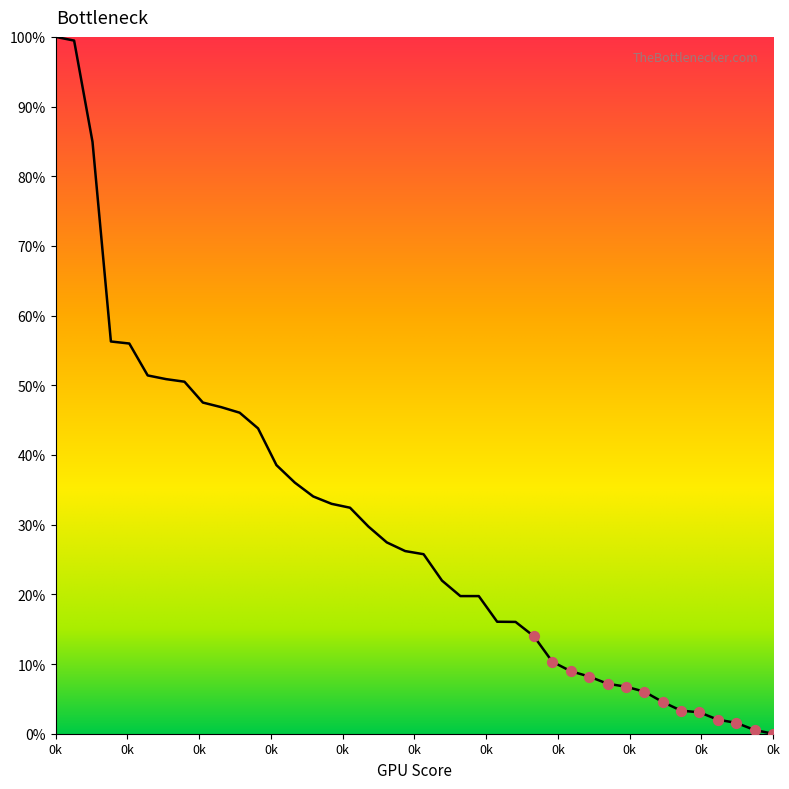

What is the difference between the maximum and minimum values?

100.0